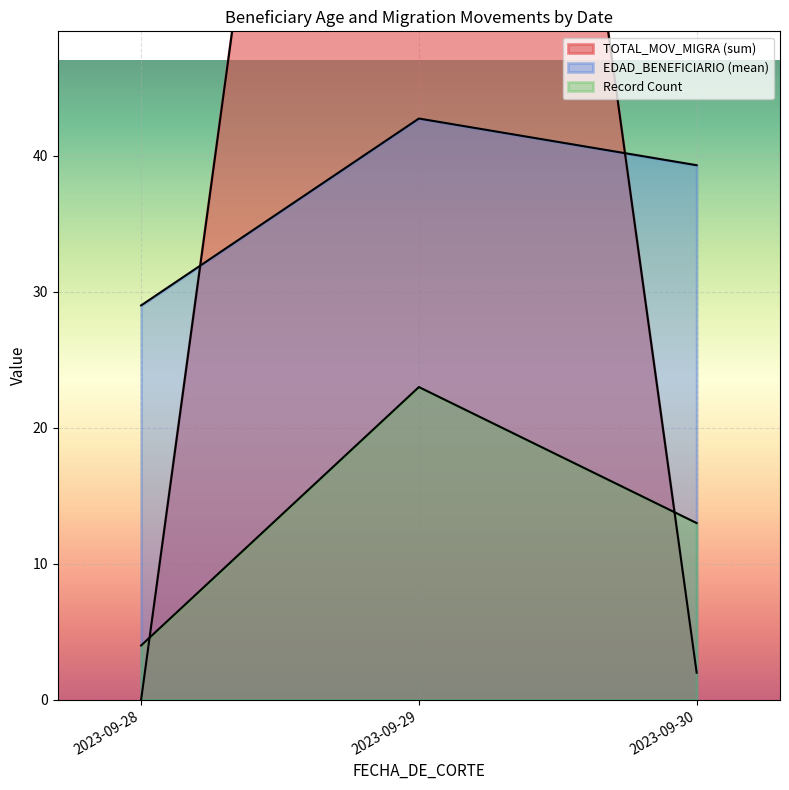

The value of TOTAL_MOV_MIGRA at 2023-09-28 is 0. True or false?

True